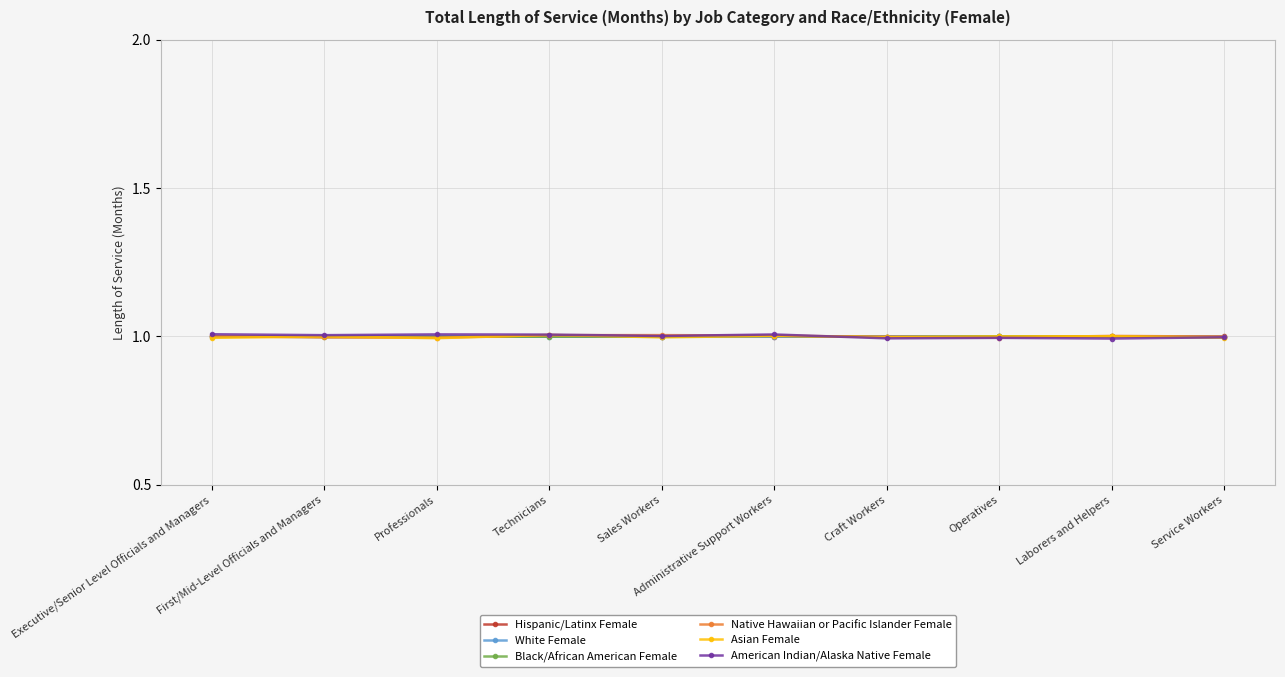

Reading left to right, what are all the values shown in this chart?

Hispanic/Latinx Female: 1.0	1.0	1.0	1.0	1.0	1.0	1.0	1.0	1.0	1.0
White Female: 1.0	1.0	1.0	1.0	1.0	1.0	1.0	1.0	1.0	1.0
Black/African American Female: 1.0	1.0	1.0	1.0	1.0	1.0	1.0	1.0	1.0	1.0
Native Hawaiian or Pacific Islander Female: 1.0	1.0	1.0	1.0	1.0	1.0	1.0	1.0	1.0	1.0
Asian Female: 1.0	1.0	1.0	1.0	1.0	1.0	1.0	1.0	1.0	1.0
American Indian/Alaska Native Female: 1.0	1.0	1.0	1.0	1.0	1.0	1.0	1.0	1.0	1.0